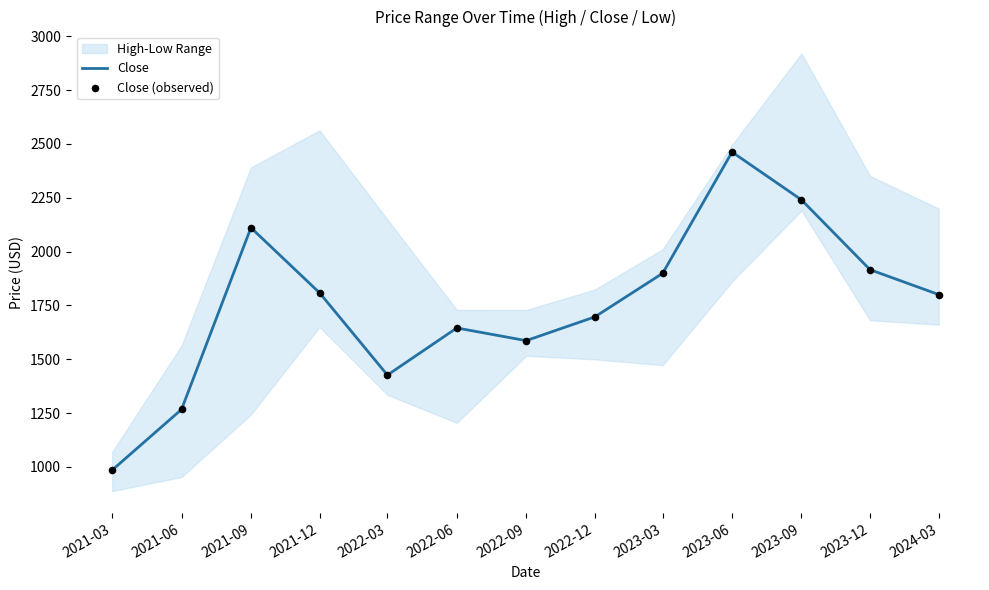

What is the maximum value for Close?

2462.5